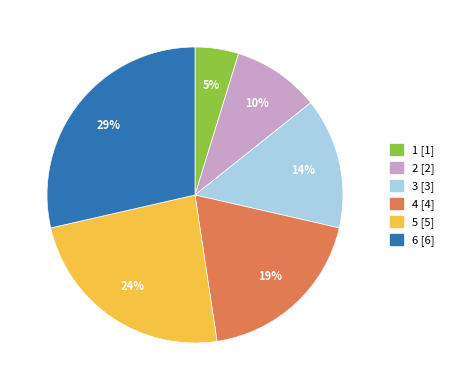

Between 5 and 4, which is larger?

5